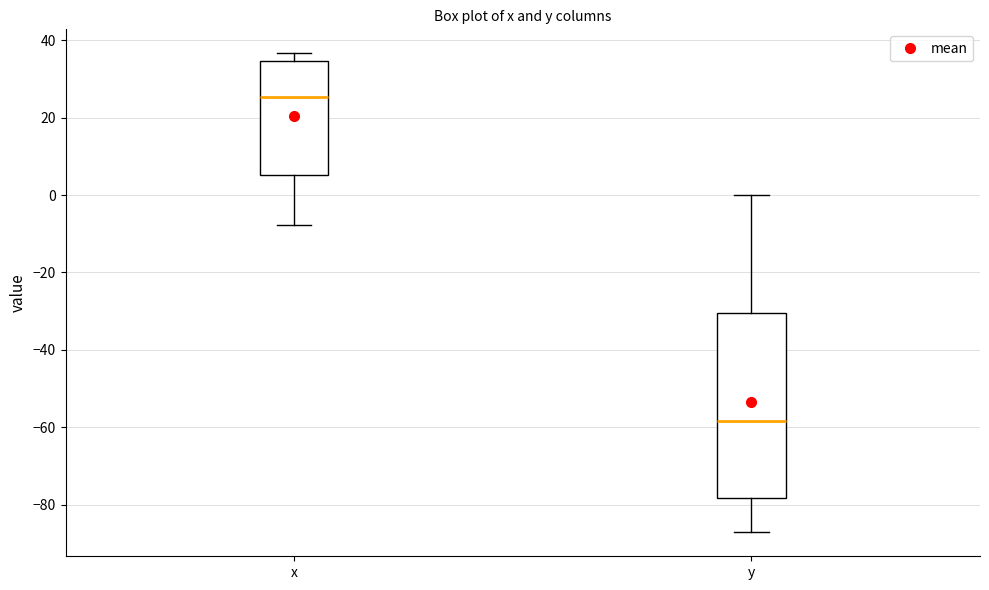

Where does the median line of the box for y sit on the y-axis? The values are not printed on the chart, so give them approximately, as read against the axis.

-58